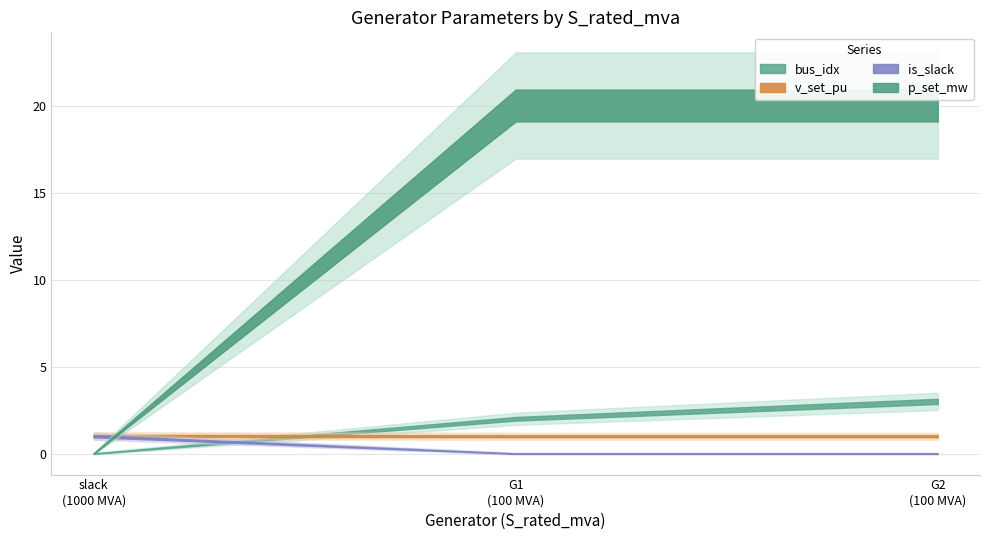

Rank the series at G1 from lowest to highest value.

is_slack, v_set_pu, bus_idx, p_set_mw